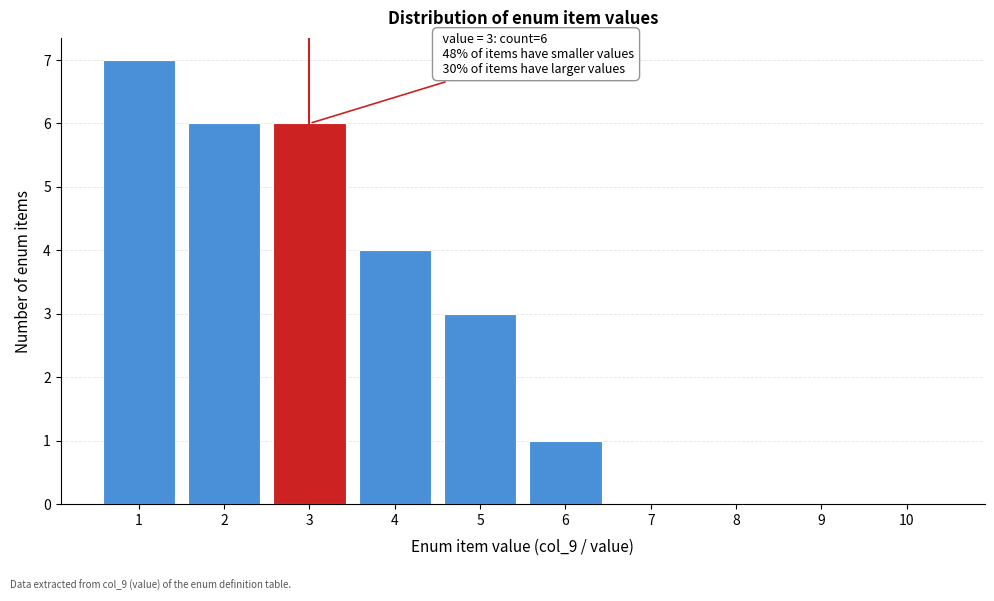

Over which range of the x-axis is the bar tallest?

0.5 to 1.5